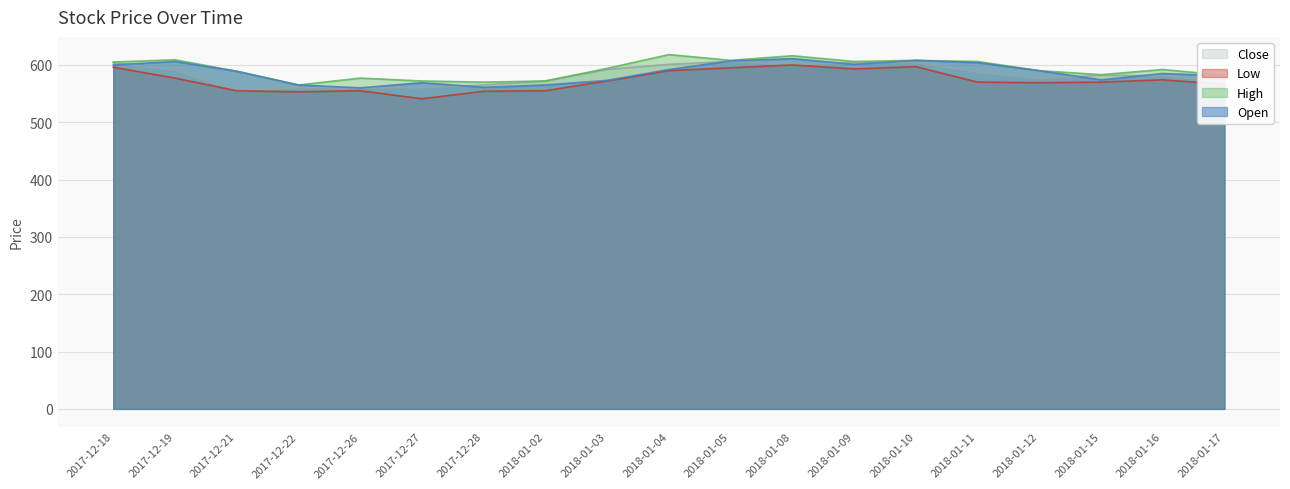

Is the value of High at 2018-01-17 greater than the value of Close at 2018-01-16?

Yes